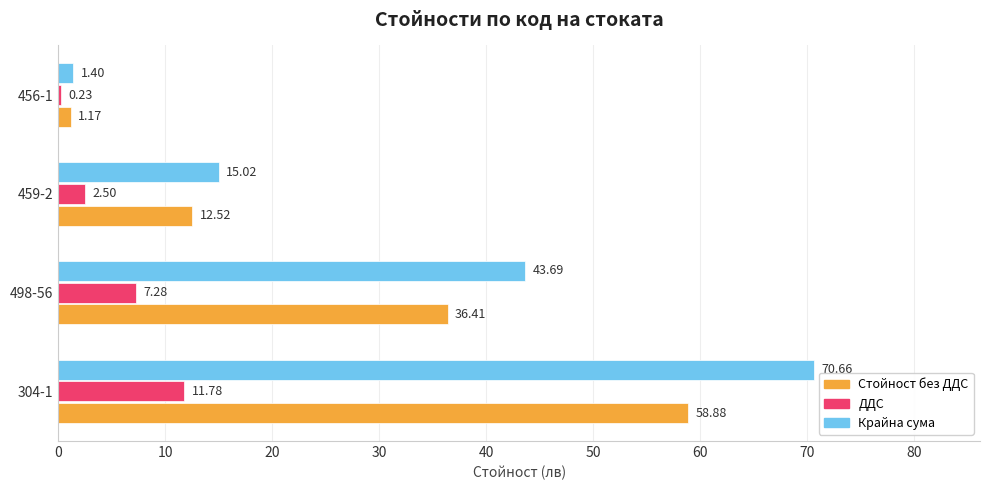

Is the value of Крайна сума at 498-56 greater than the value of Стойност без ДДС at 456-1?

Yes